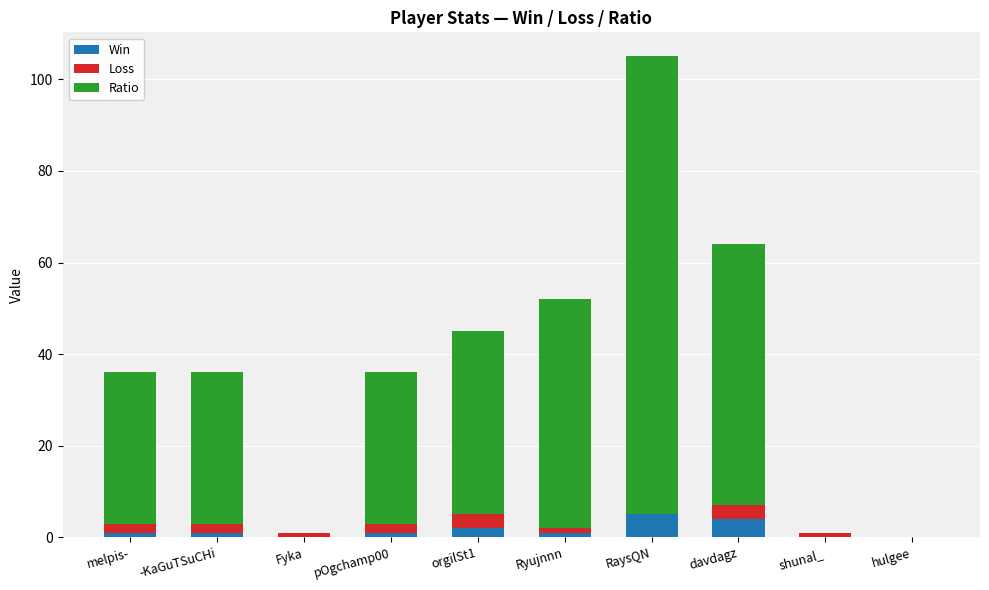

What is the total value across all series at davdagz?

64